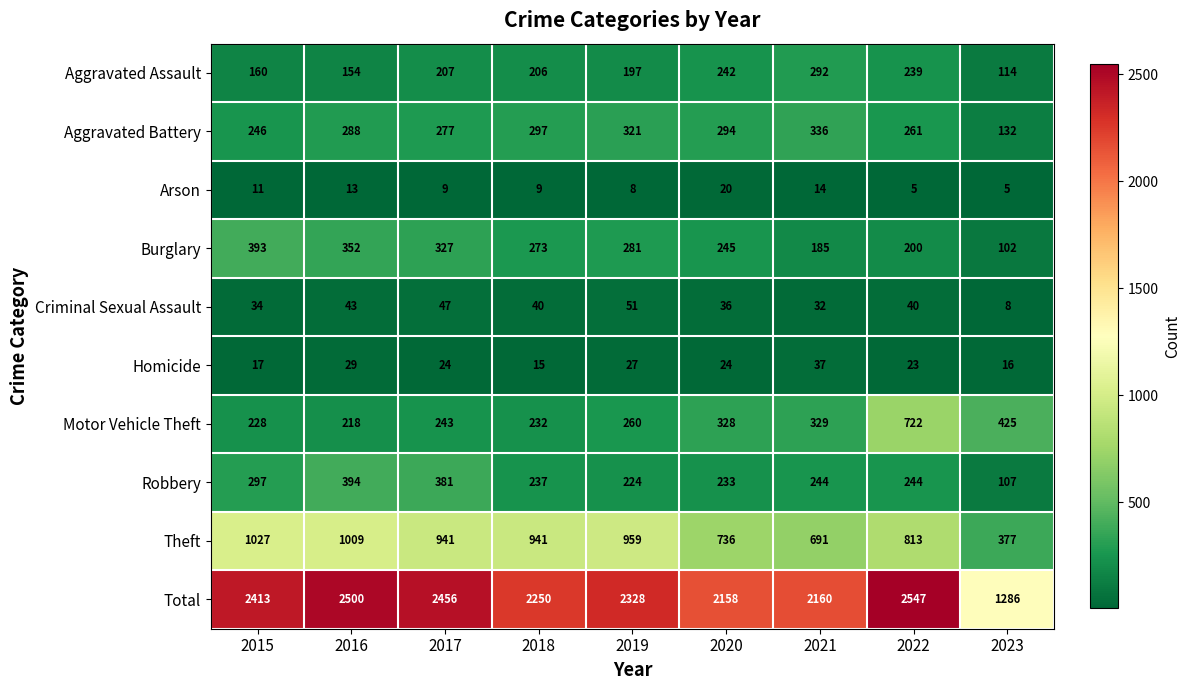

At which category is the sum across all series the highest?

2022